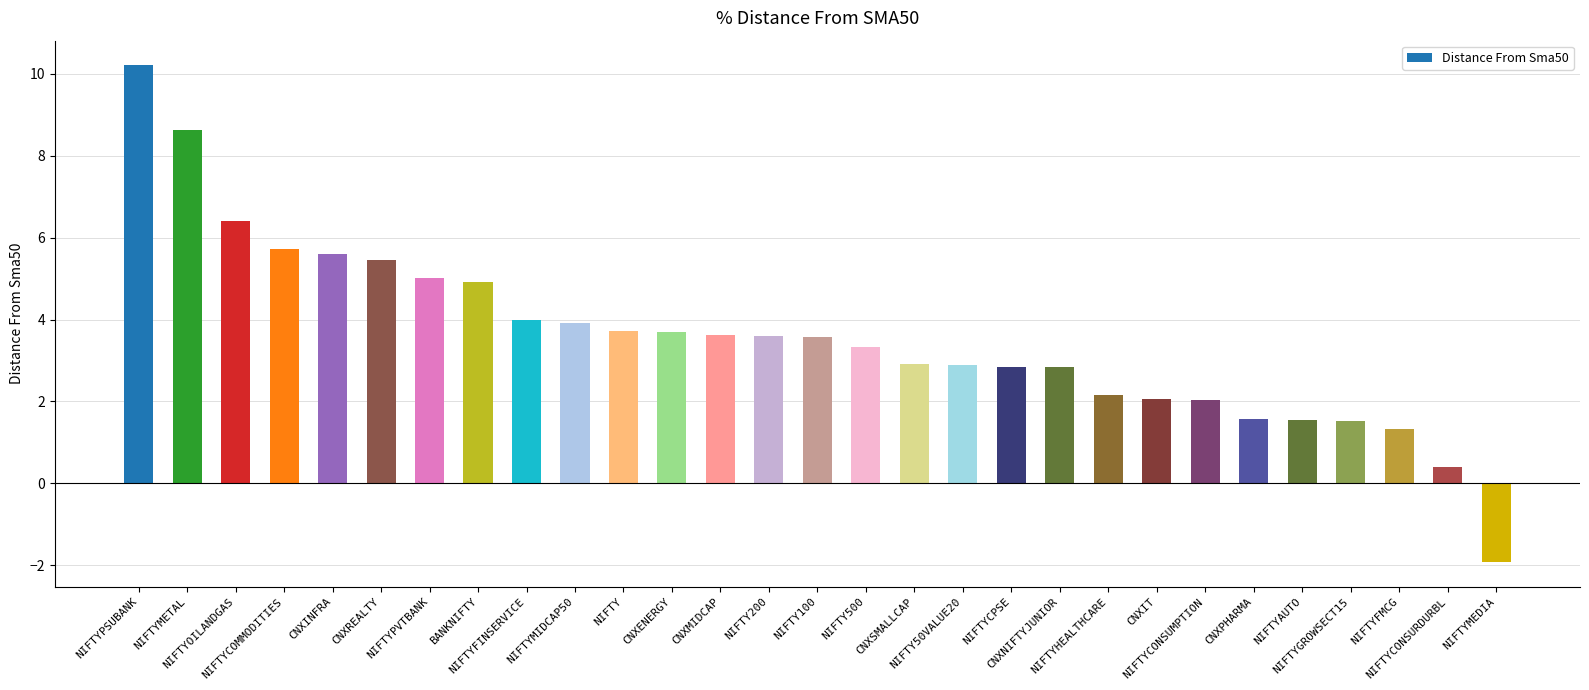

What is the sum of all values?

103.6